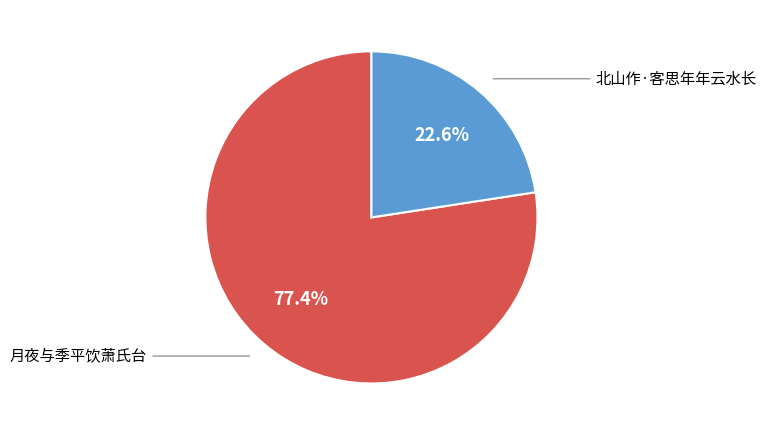

How many segments does this pie chart have?

2